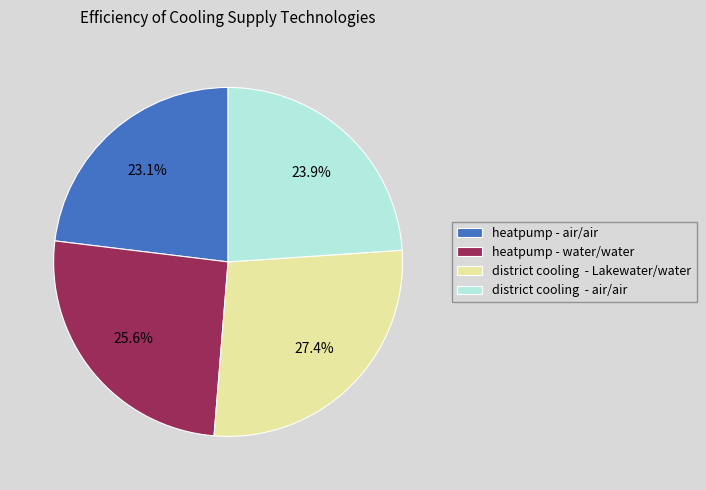

Approximately how many times larger is the value at heatpump - water/water compared to district cooling - Lakewater/water?

0.9